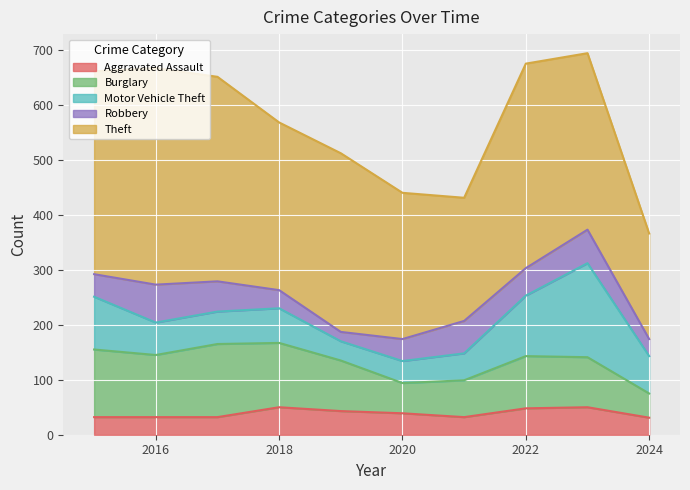

Reading left to right, extract all data points from this chart.

Aggravated Assault: 32	32	32	50	43	39	32	48	50	31
Burglary: 123	113	133	117	92	55	67	95	91	44
Motor Vehicle Theft: 96	59	59	63	35	40	49	110	171	68
Robbery: 41	69	55	33	17	40	59	50	61	31
Theft: 369	394	372	305	325	266	224	372	321	192